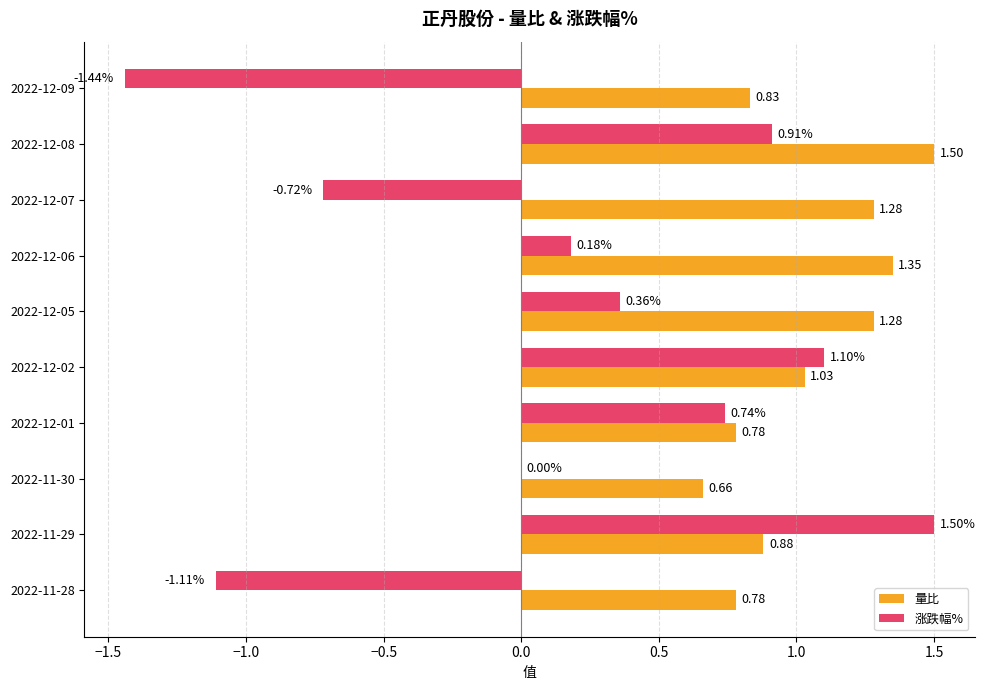

How many distinct data groups are displayed?

2